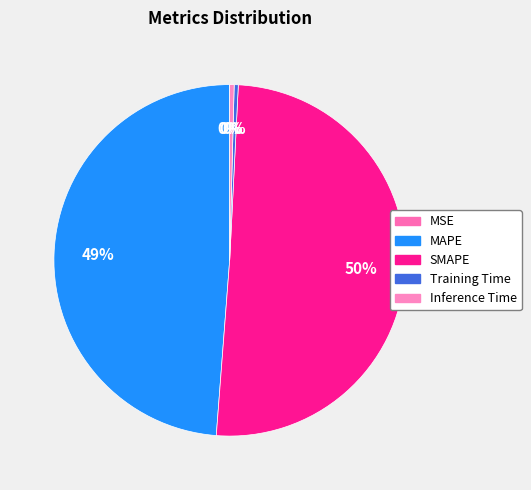

Count the number of slices in the pie.

5